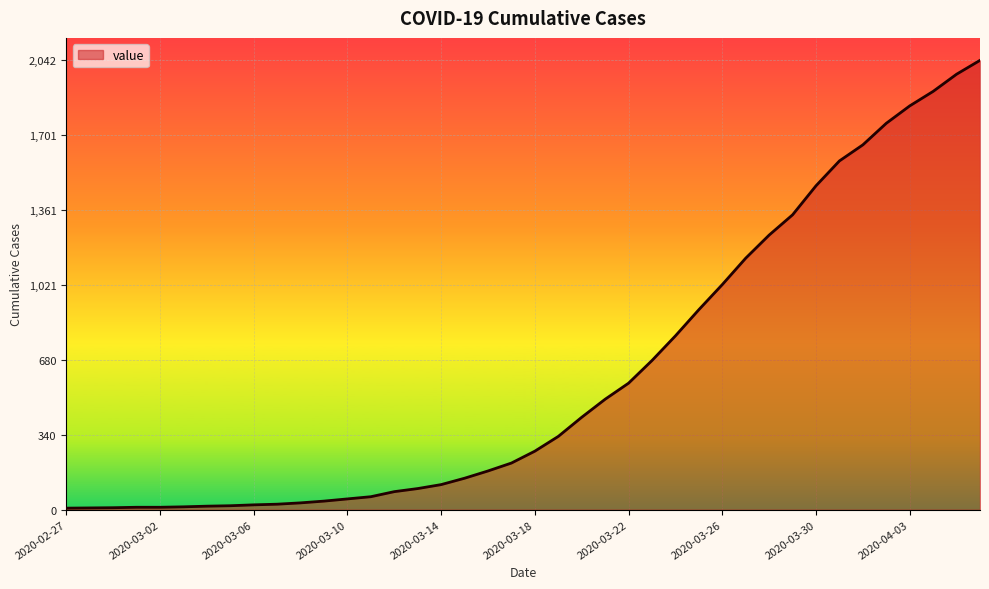

List the labels in order of value, smallest first.

2020-02-27, 2020-02-28, 2020-02-29, 2020-03-01, 2020-03-02, 2020-03-03, 2020-03-04, 2020-03-05, 2020-03-06, 2020-03-07, 2020-03-08, 2020-03-09, 2020-03-10, 2020-03-11, 2020-03-12, 2020-03-13, 2020-03-14, 2020-03-15, 2020-03-16, 2020-03-17, 2020-03-18, 2020-03-19, 2020-03-20, 2020-03-21, 2020-03-22, 2020-03-23, 2020-03-24, 2020-03-25, 2020-03-26, 2020-03-27, 2020-03-28, 2020-03-29, 2020-03-30, 2020-03-31, 2020-04-01, 2020-04-02, 2020-04-03, 2020-04-04, 2020-04-05, 2020-04-06